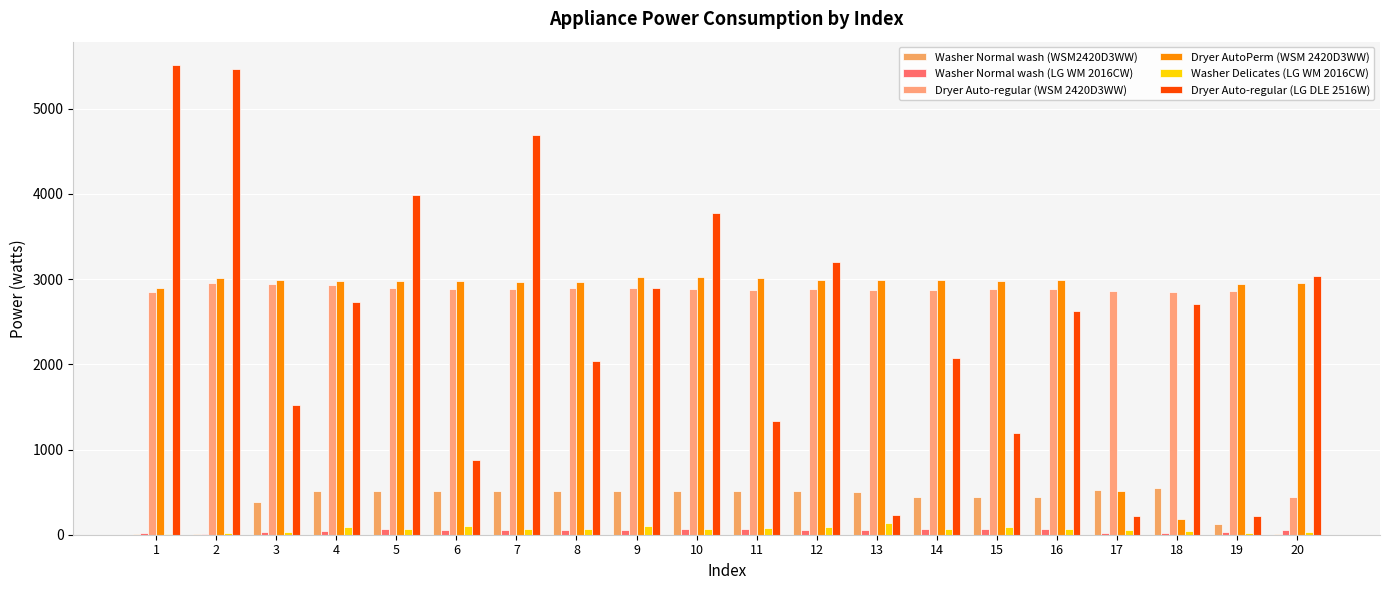

Are the bars grouped side by side (vs. stacked)?

Yes